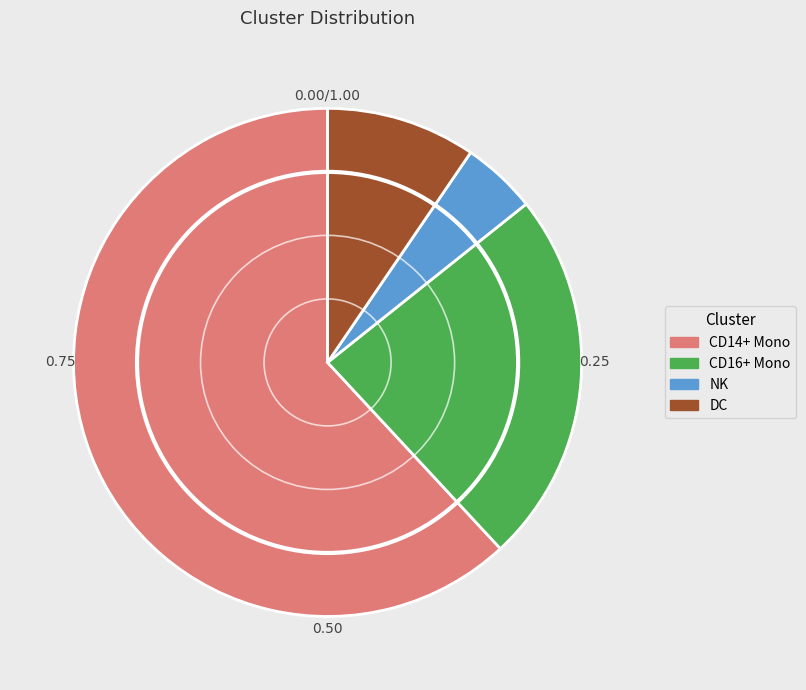

Between NK and DC, which is larger?

DC